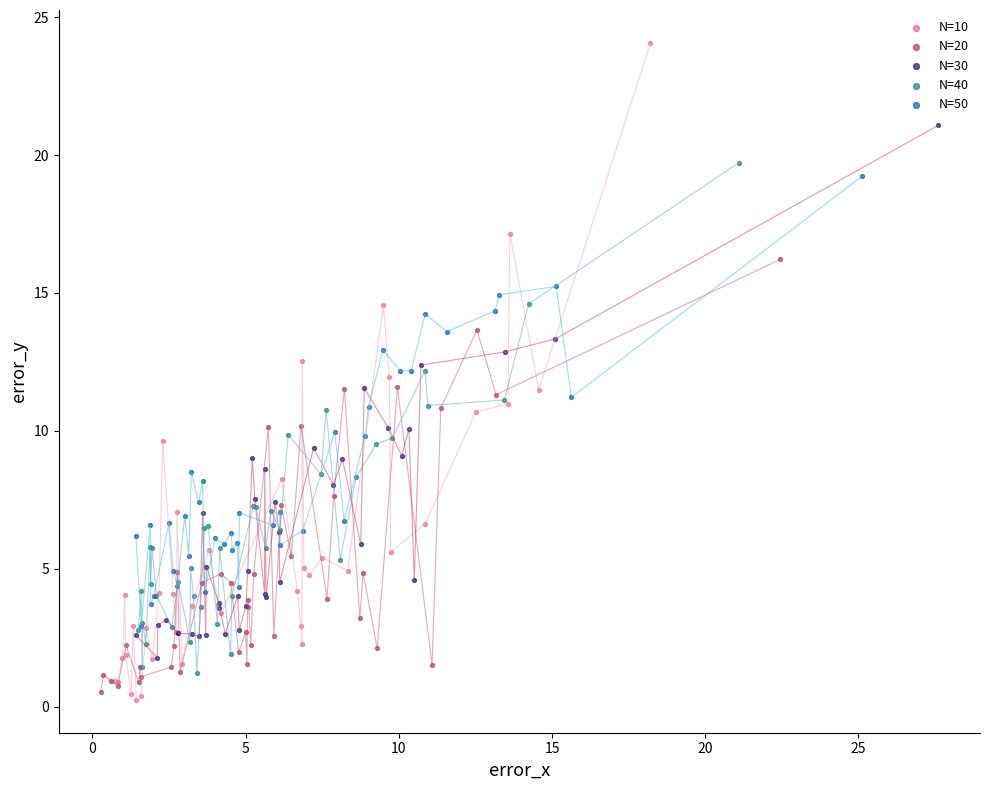

Which series reaches the maximum Y coordinate?

N=10